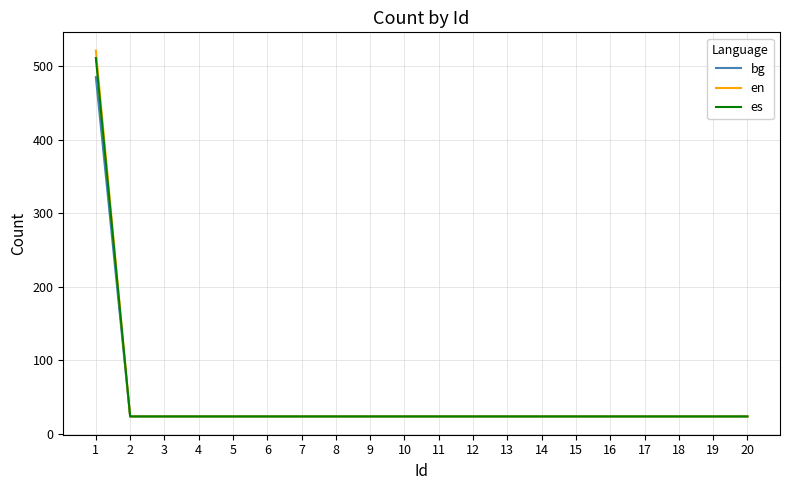

What is the highest value of the es series?

511